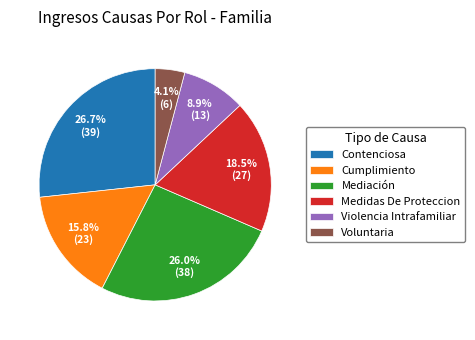

Do Mediación and Cumplimiento together represent more than half of the pie?

No